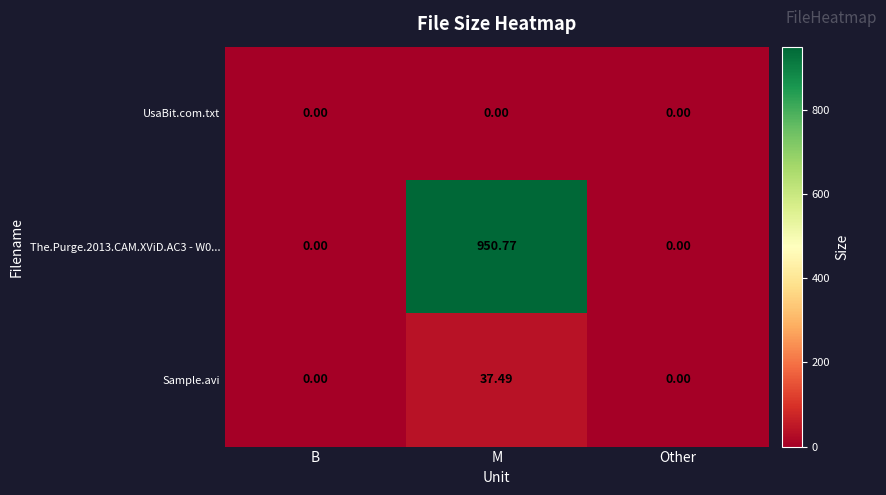

Is the value of Sample.avi at M greater than the value of The.Purge.2013.CAM.XViD.AC3 - W0... at M?

No